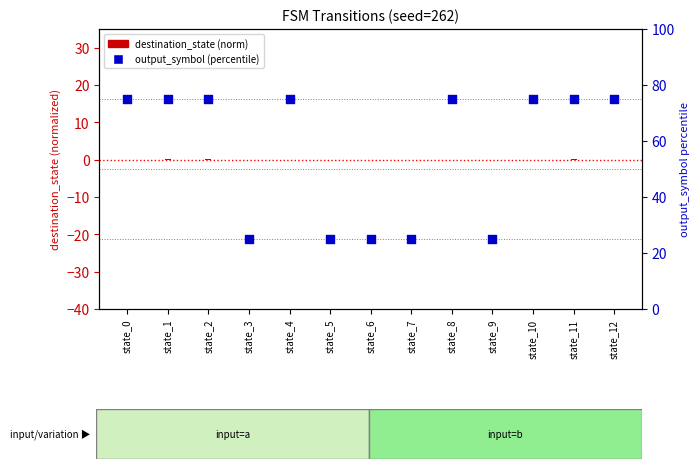

Which series contains the lowest Y value?

destination_state (normalized)